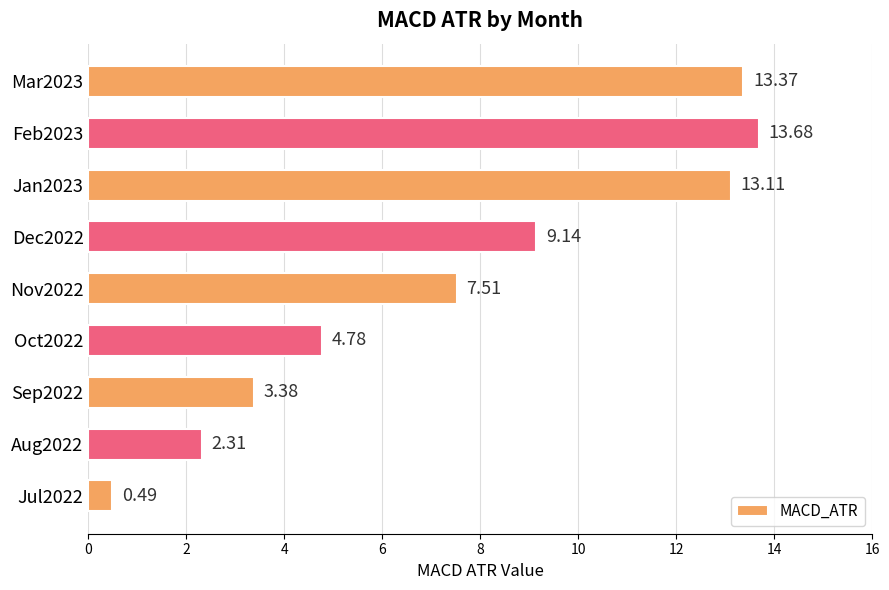

Which category has the lowest value across all series?

Jul2022